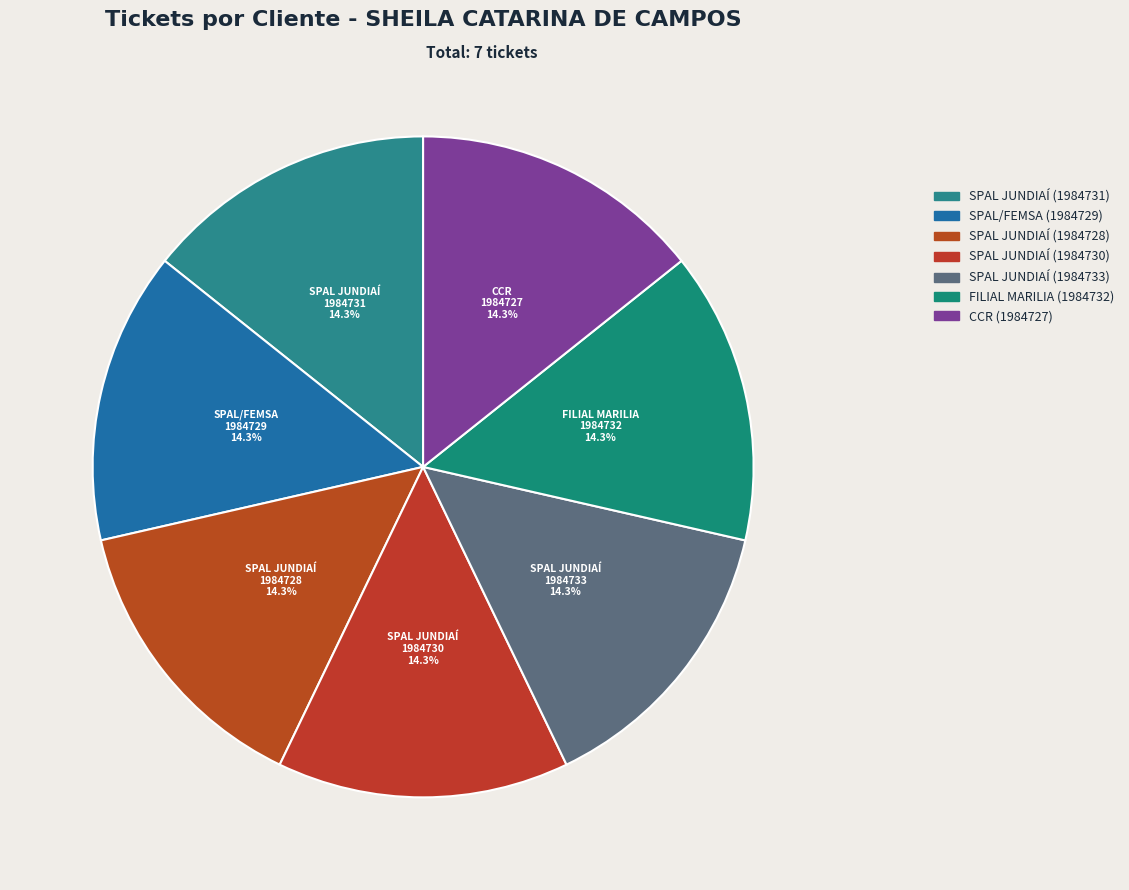

Which slice is the smallest?

CCR (1984727)